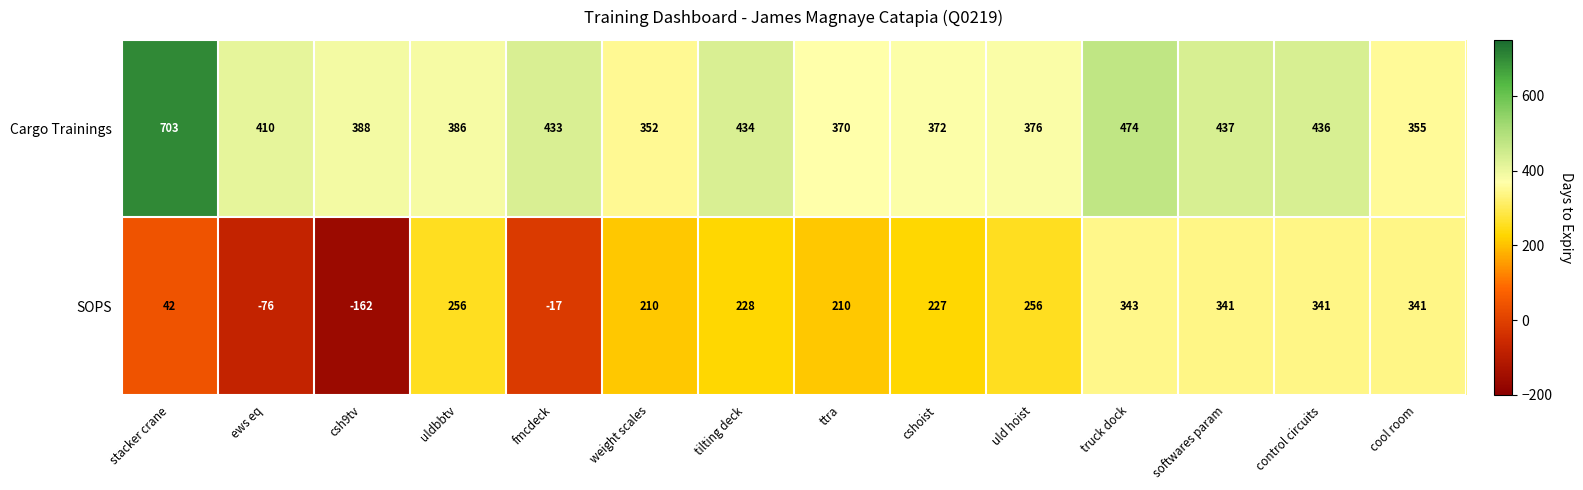

What is the approximate value of SOPS at cshoist, to the nearest 50?

250